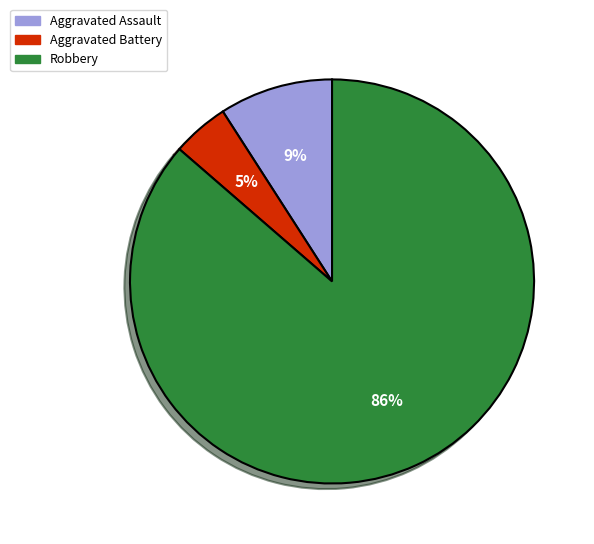

How many slices are in this pie chart?

3